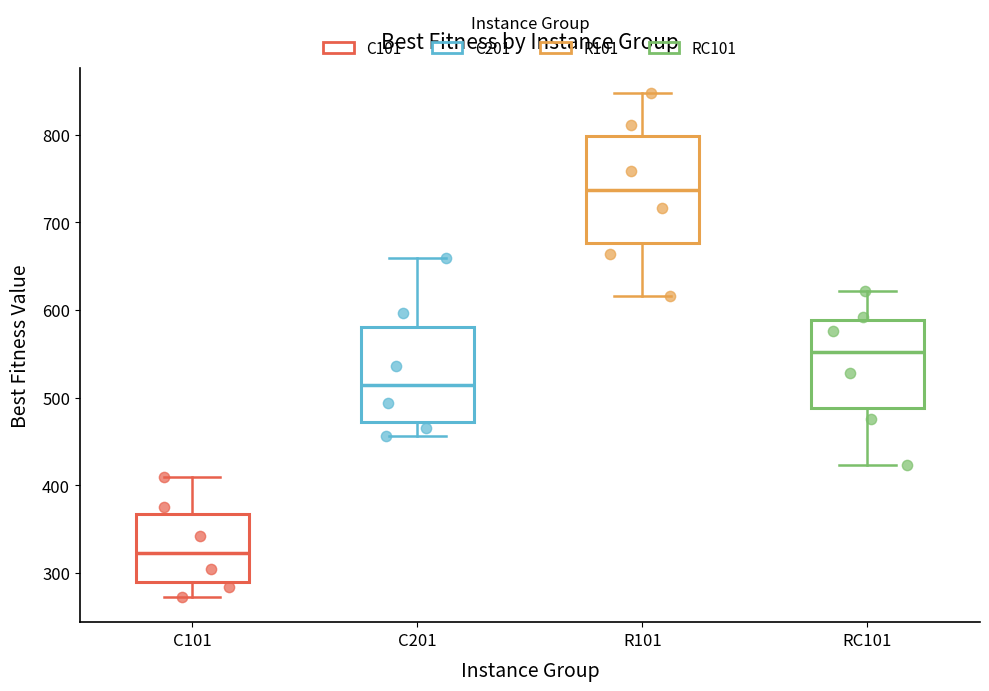

Reading left to right, read every box against the y-axis: the position of its median line, the range the box covers, and the ends of its whiskers. The values are not printed on the chart, so give them approximately, as read against the axis.

C101: median 320, box 290 to 370, whiskers 270 to 410
C201: median 510, box 470 to 580, whiskers 460 to 660
R101: median 740, box 680 to 800, whiskers 620 to 850
RC101: median 550, box 490 to 590, whiskers 420 to 620